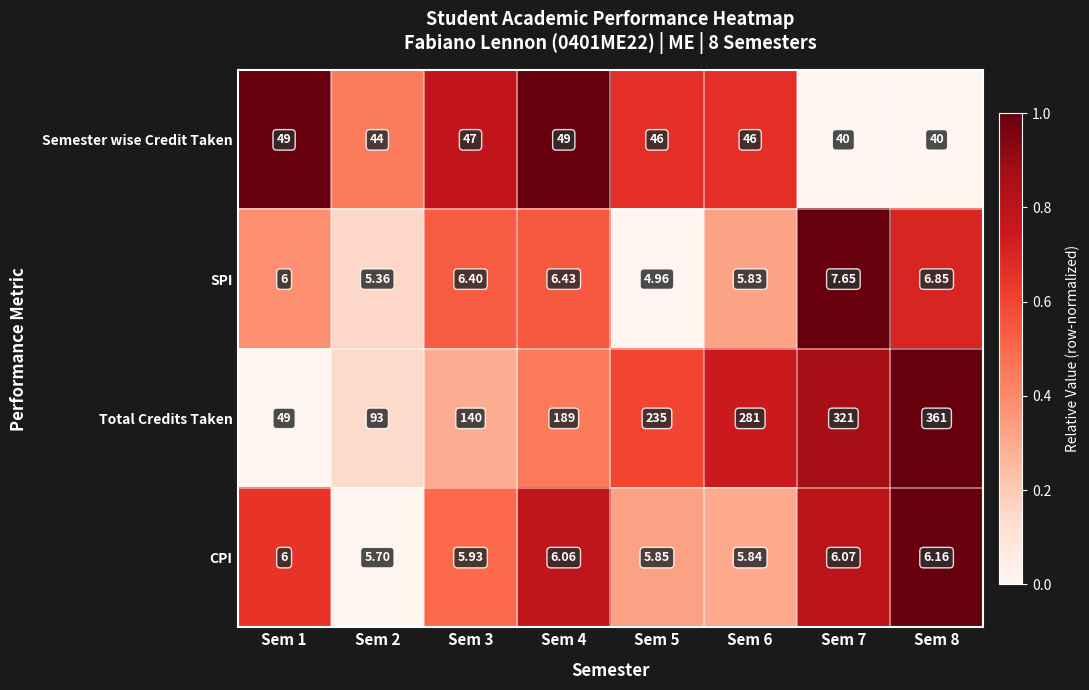

Which series has the largest total across all categories?

Total Credits Taken